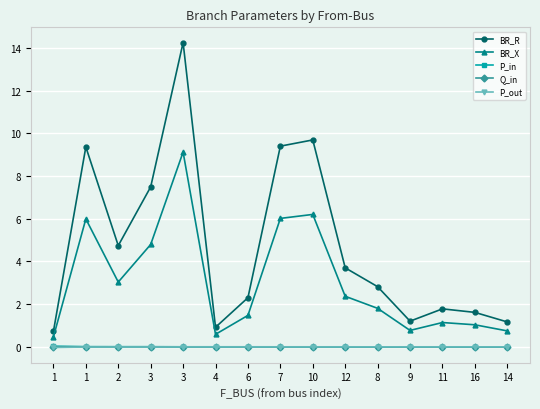

Is this an area chart (filled region under the line)?

No